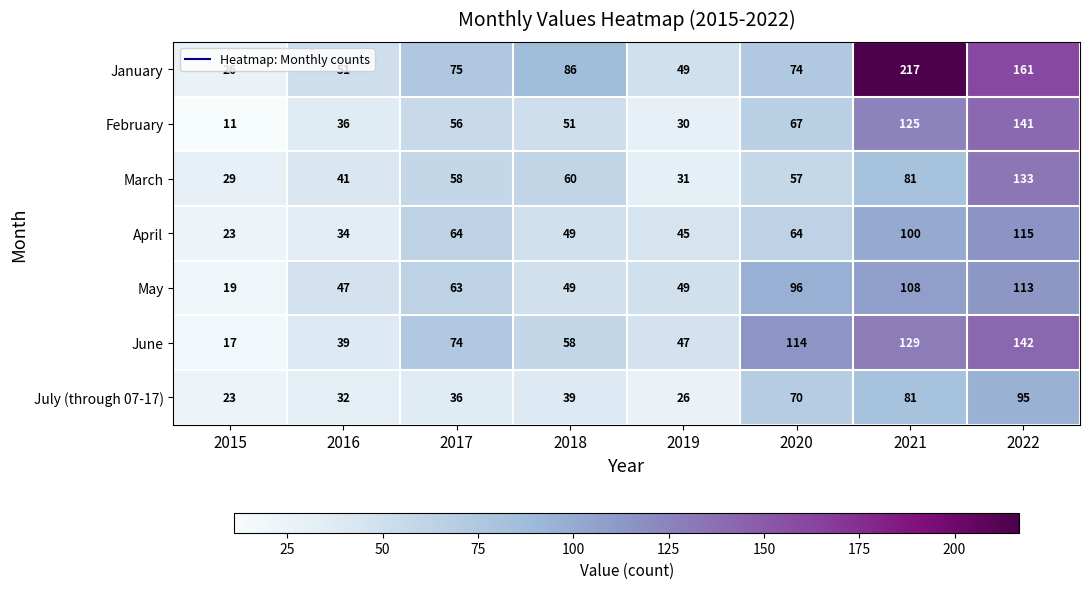

Which series has the largest range (max minus min)?

January